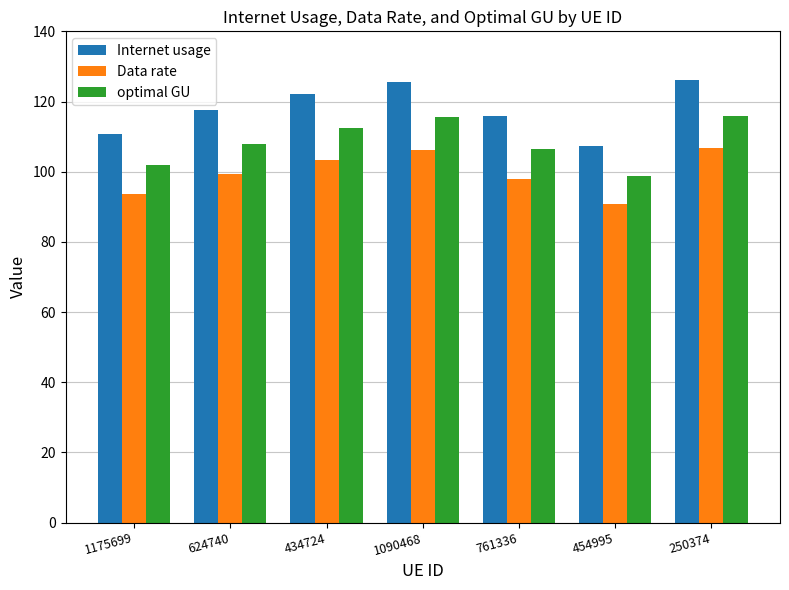

How many data points in optimal GU are less than 107?

3